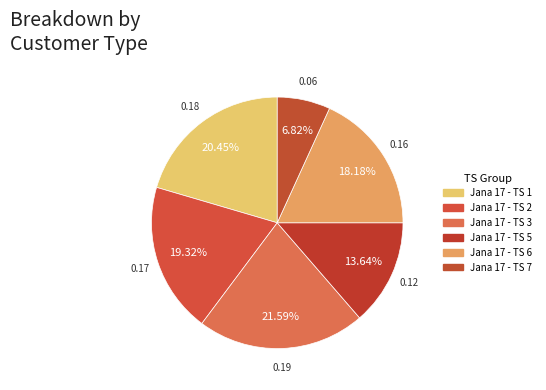

What is the change in value from Jana 17 - TS 1 to Jana 17 - TS 5?

-0.1